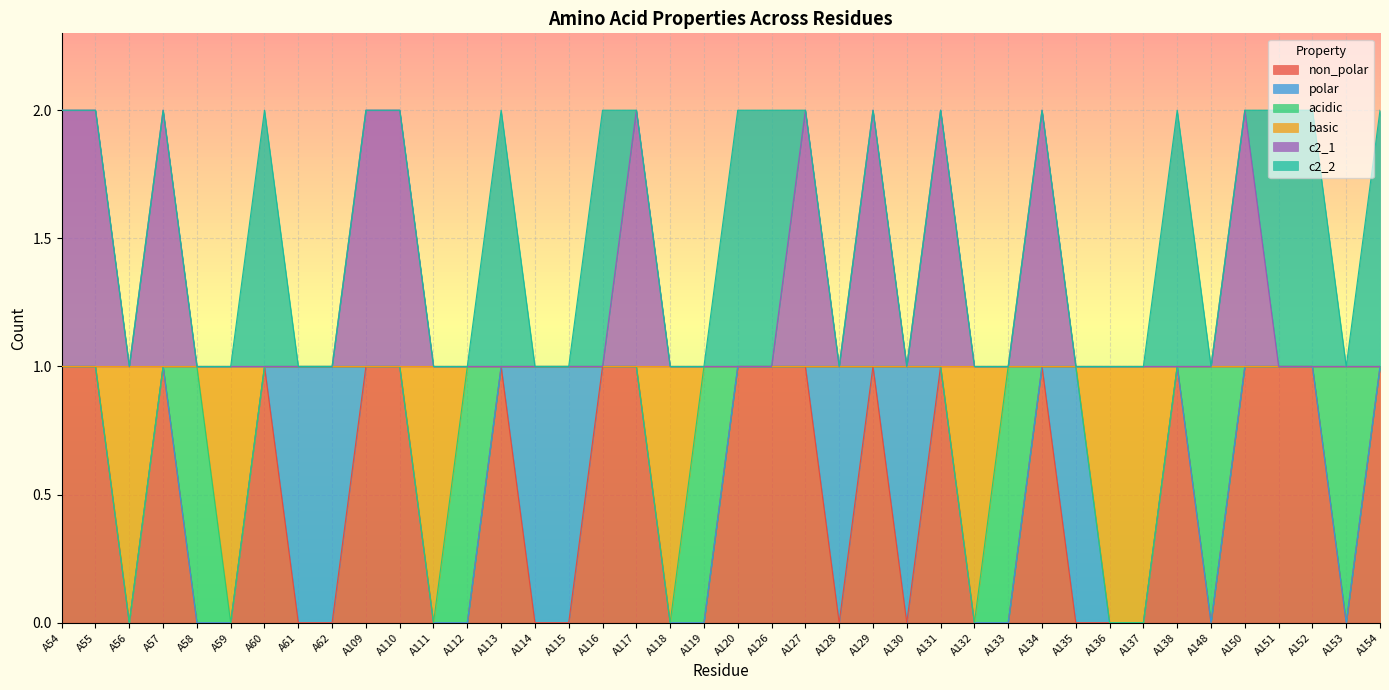

What are all the series names shown in the legend?

non_polar, polar, acidic, basic, c2_1, c2_2